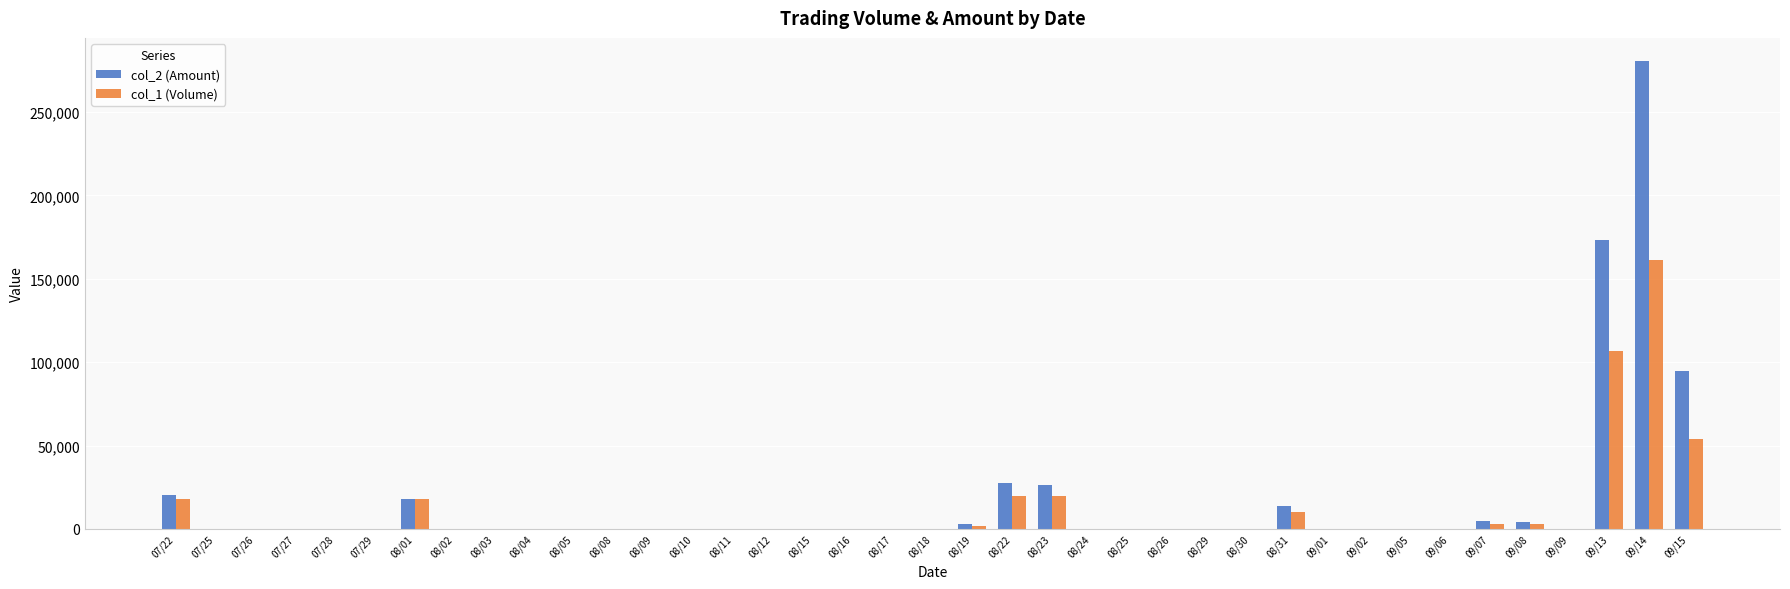

How many data points does each series have?

39